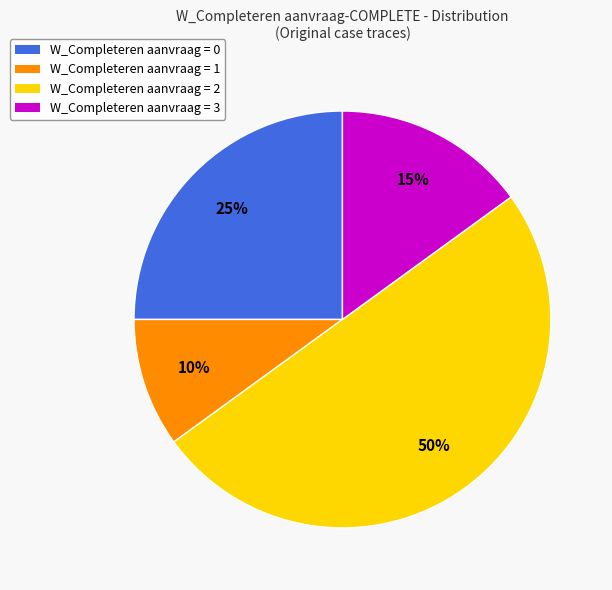

How many segments does this pie chart have?

4